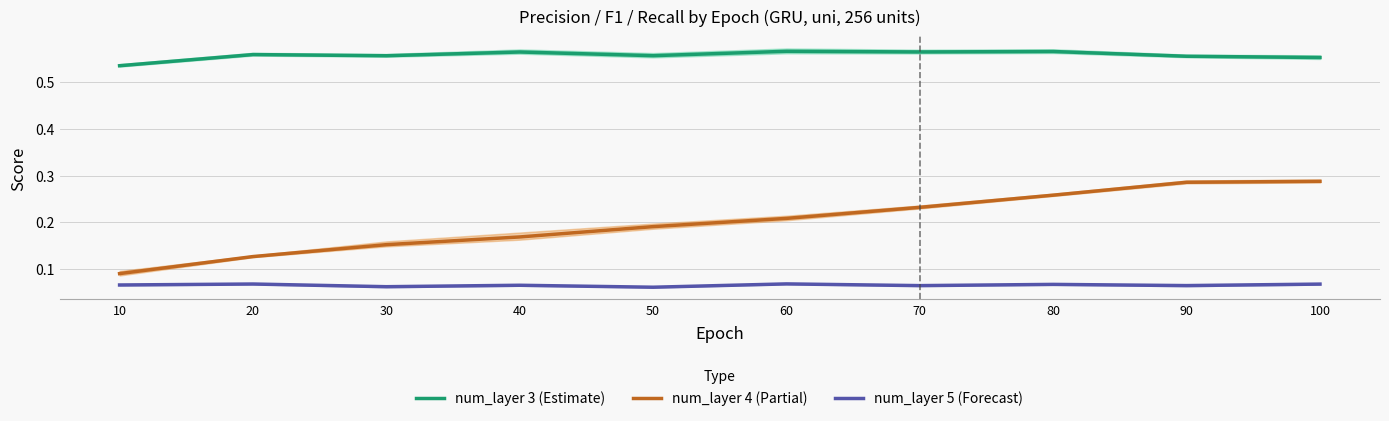

List the series in order of their overall mean, lowest first.

num_layer 5 (Forecast), num_layer 4 (Partial), num_layer 3 (Estimate)